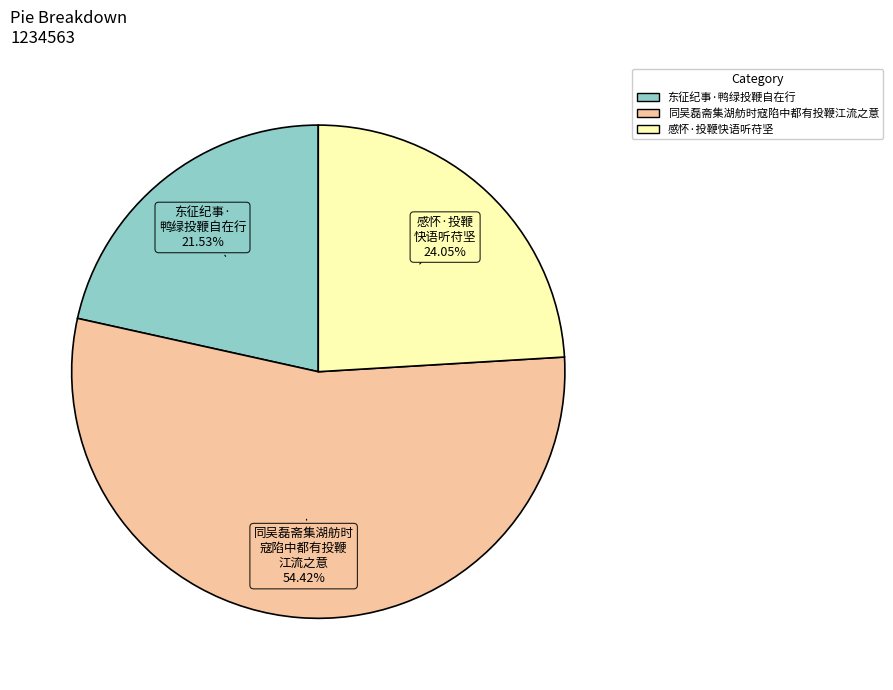

True or false: 同吴磊斋集湖舫时寇陷中都有投鞭江流之意 accounts for 45% of the total.

False